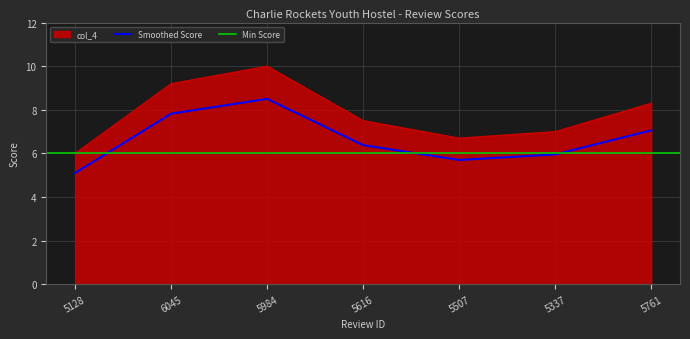

Which label corresponds to the largest value in the chart?

5984